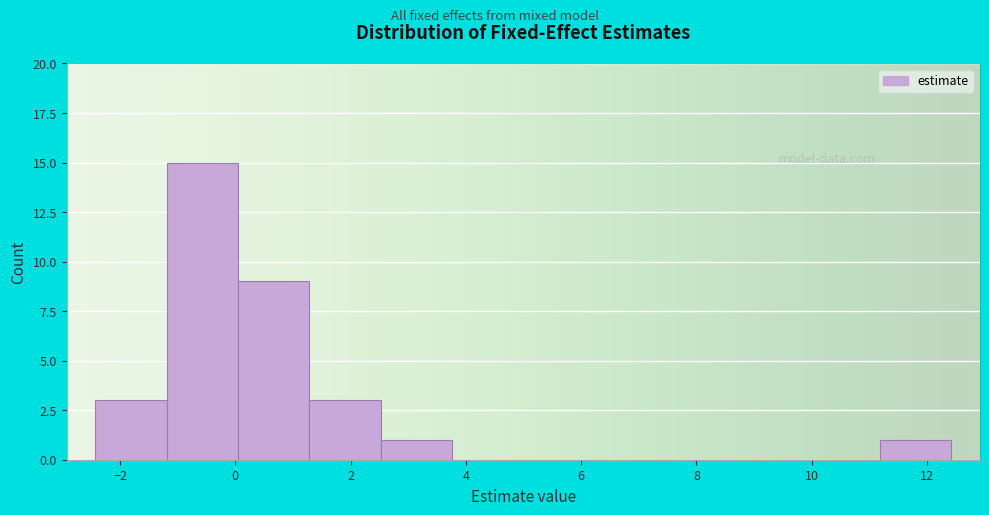

Reading left to right, list every bar in this chart as the range it spans on the x-axis followed by its height. Neither the bar edges nor the heights are printed on the chart, so give them approximately, as read against the axes.

-2.4 to -1.2: 3
-1.2 to 0.0: 15
0.0 to 1.2: 9
1.2 to 2.6: 3
2.6 to 3.8: 1
3.8 to 5.0: 0
5.0 to 6.2: 0
6.2 to 7.4: 0
7.4 to 8.8: 0
8.8 to 10.0: 0
10.0 to 11.2: 0
11.2 to 12.4: 1